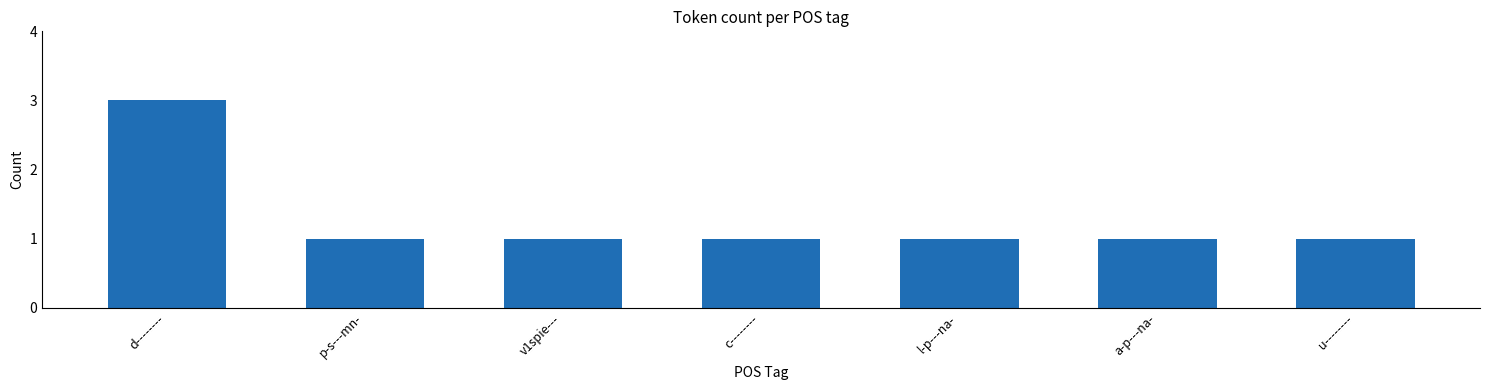

Are the bars horizontal?

No